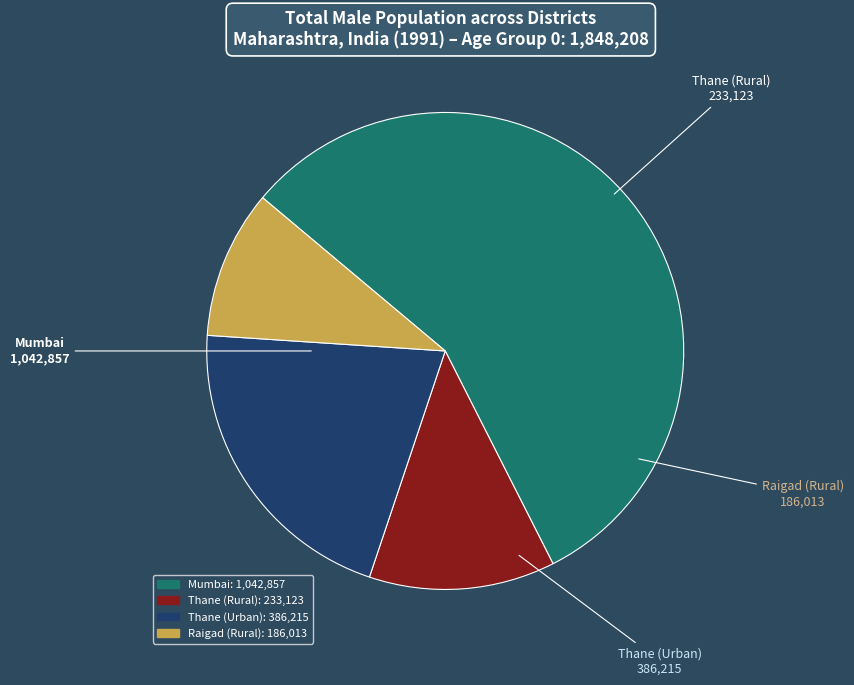

Which slice is the smallest?

Raigad (Rural)